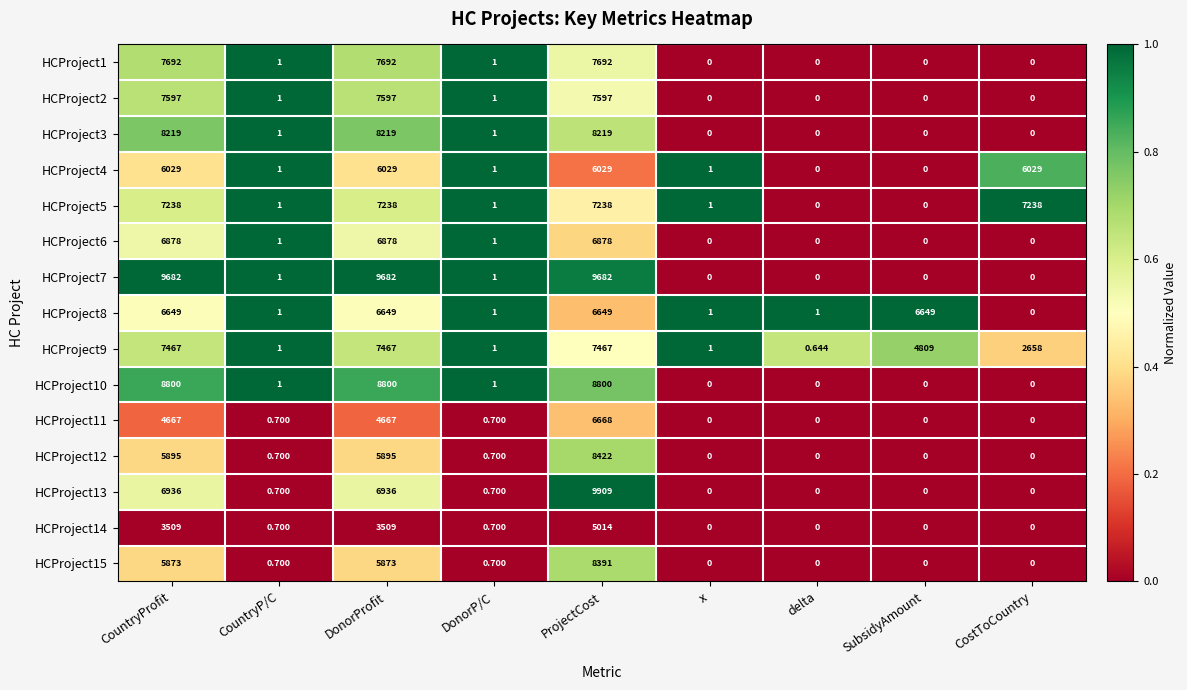

Which category has the highest value across all series?

ProjectCost